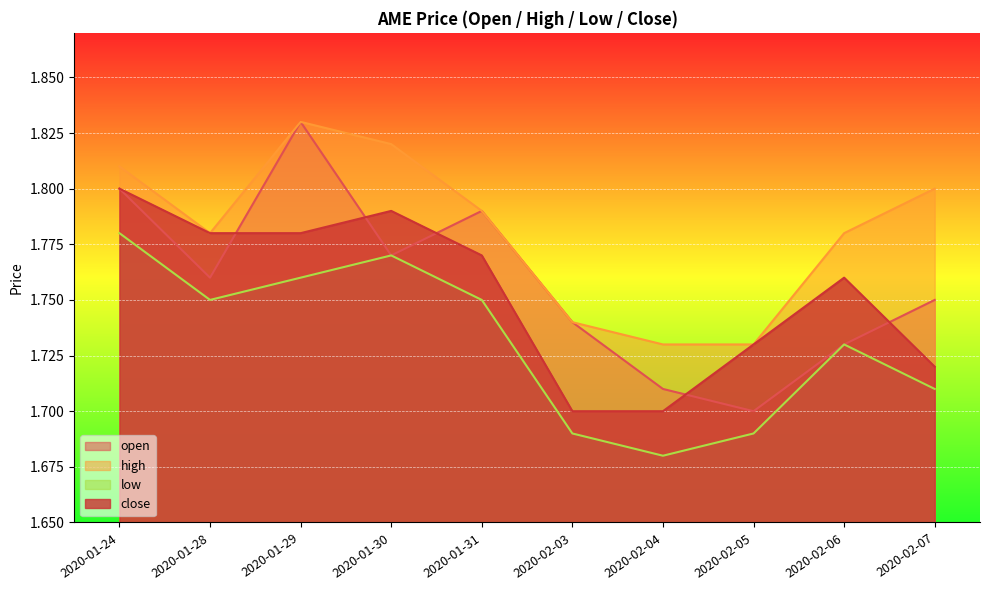

Between 2020-01-24 and 2020-01-31, which is larger?

2020-01-24